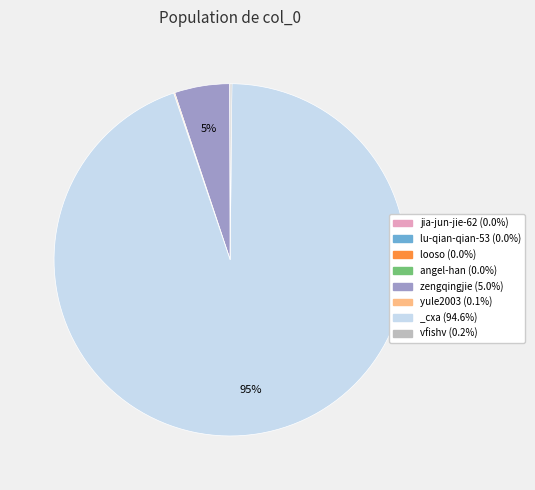

Is there a majority slice in this chart?

Yes